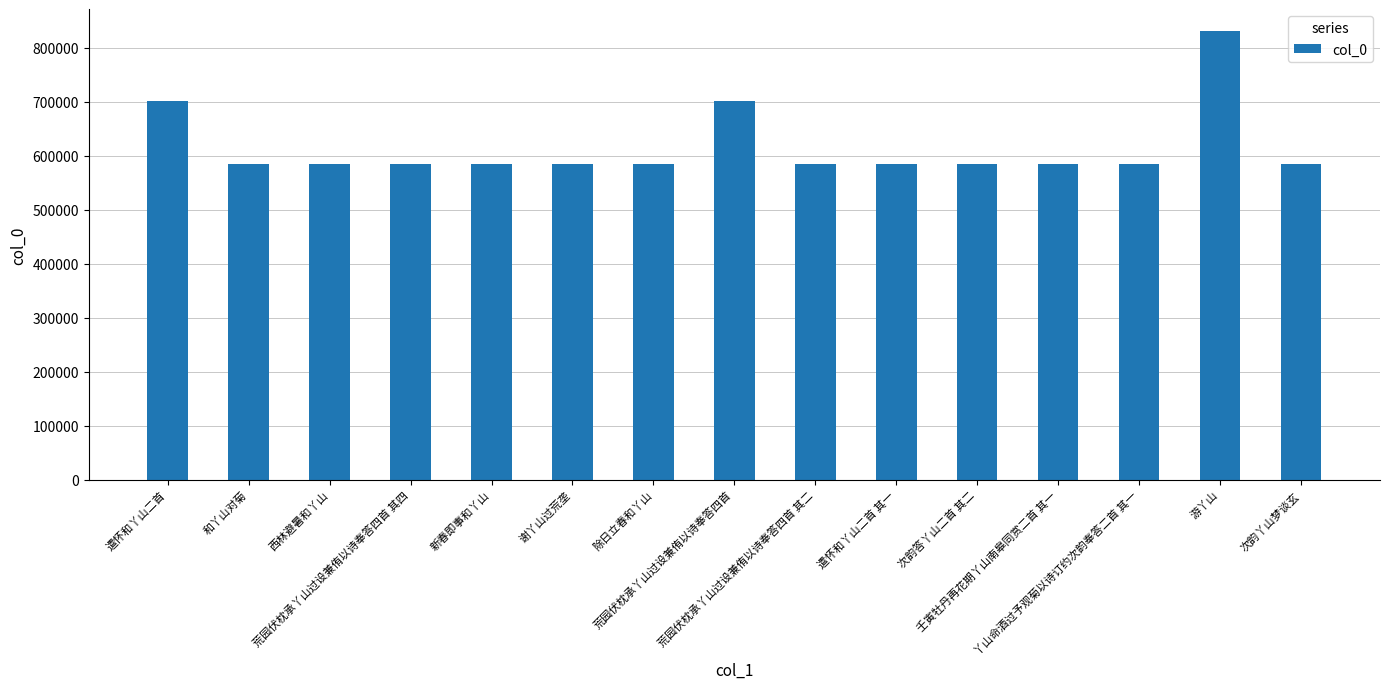

What is the average value?

616455